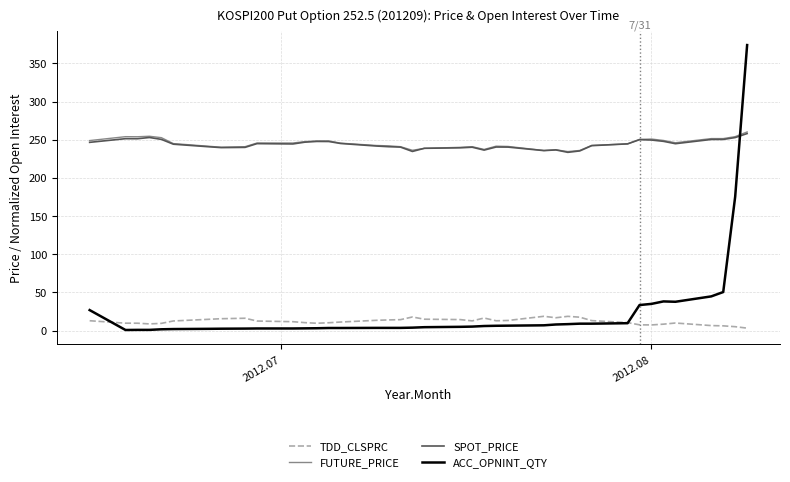

What is the greatest value displayed?

374.0